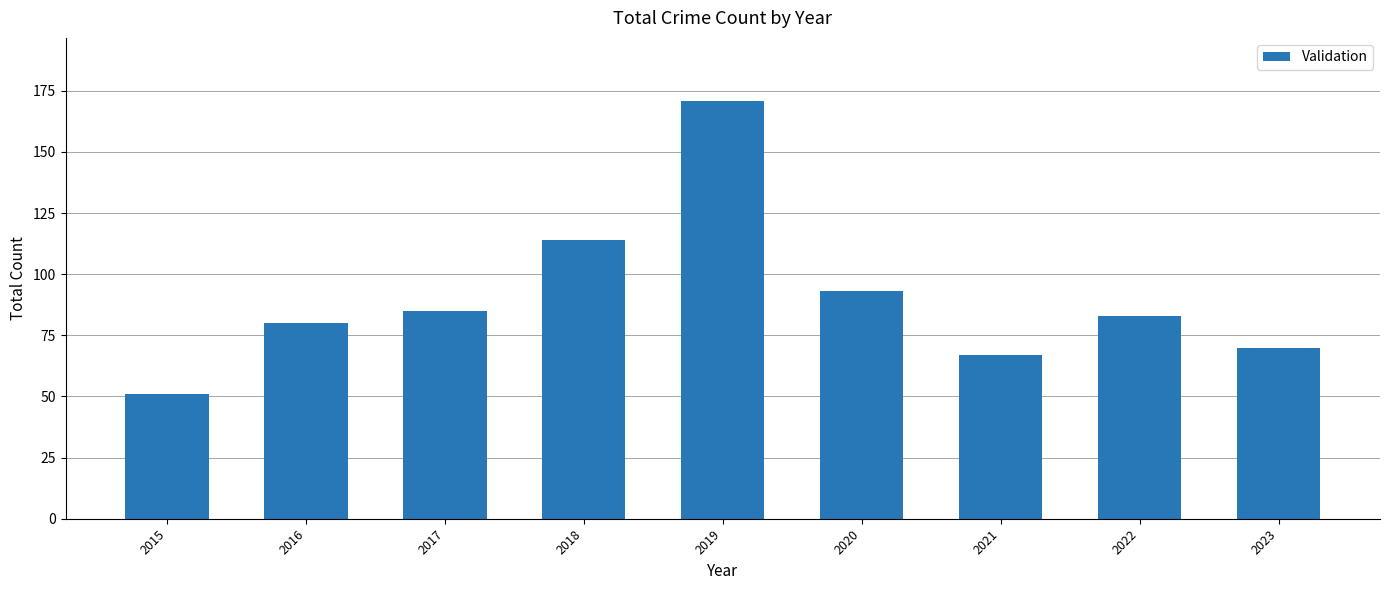

What is the difference between the values at 2023 and 2020?

23